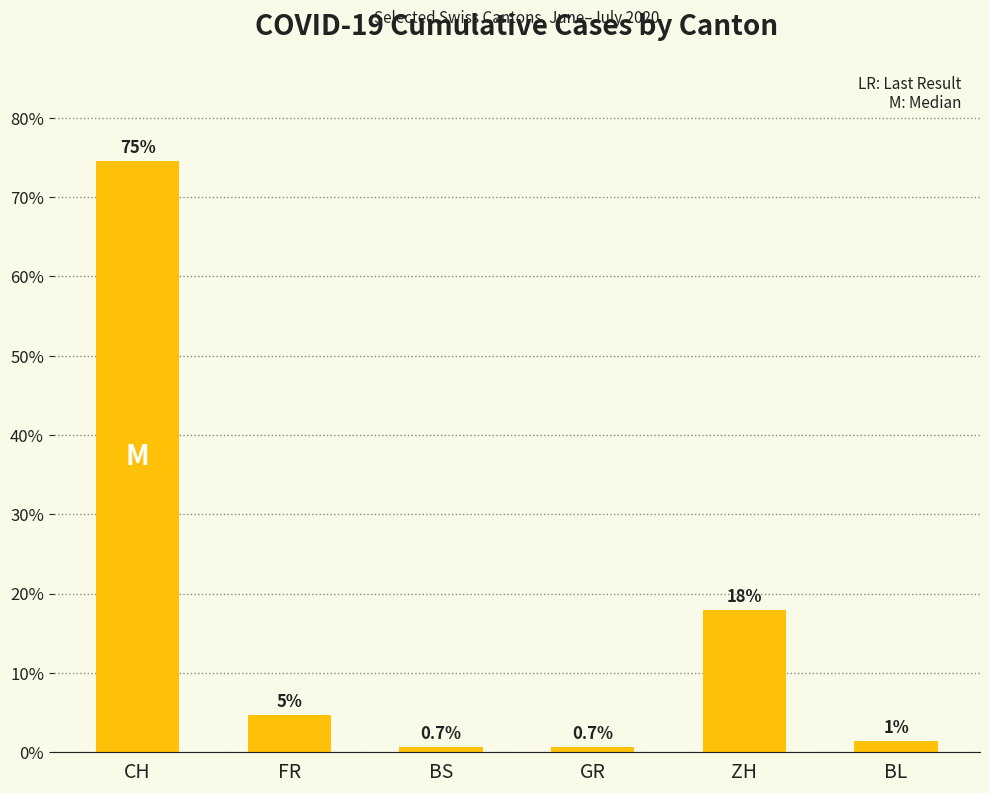

Does the chart contain any negative values?

No